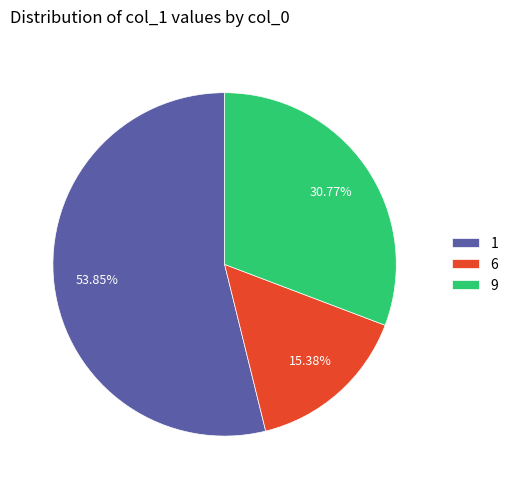

Which has a higher value, 9 or 1?

1